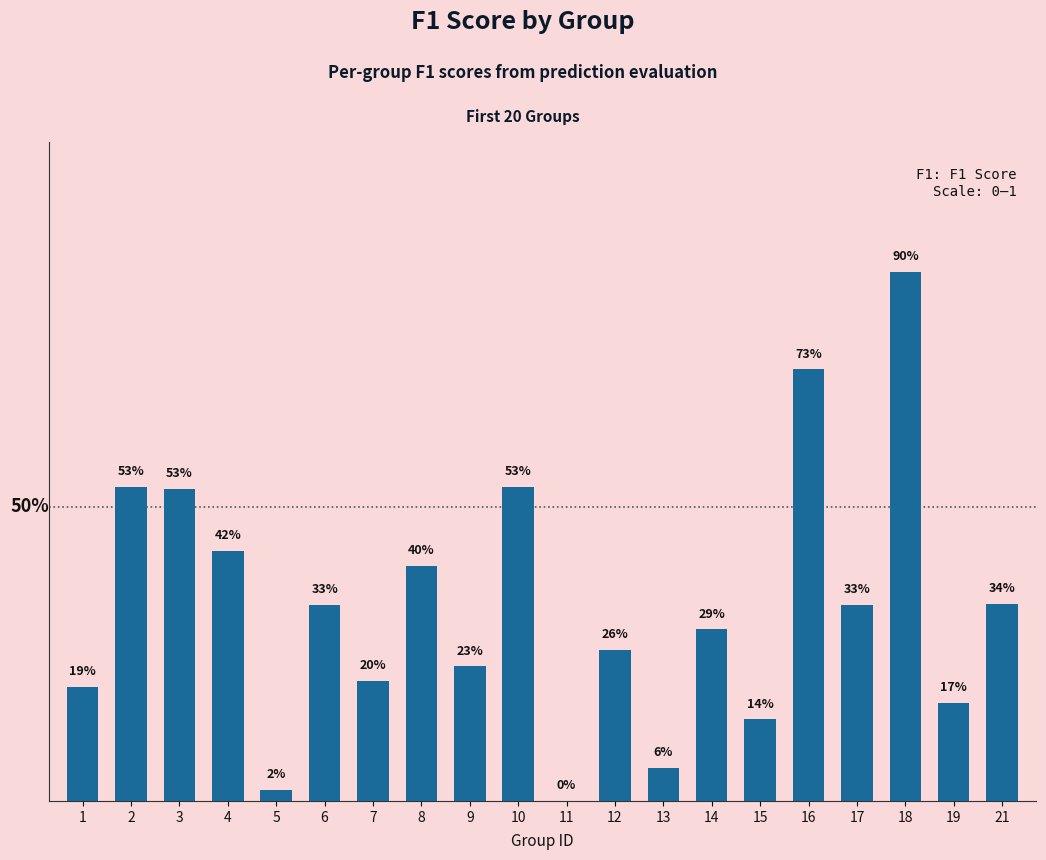

At which category does the chart reach its minimum across all series?

11